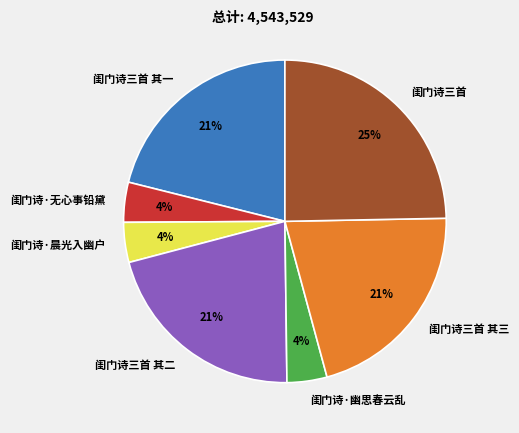

How many slices are in this pie chart?

7